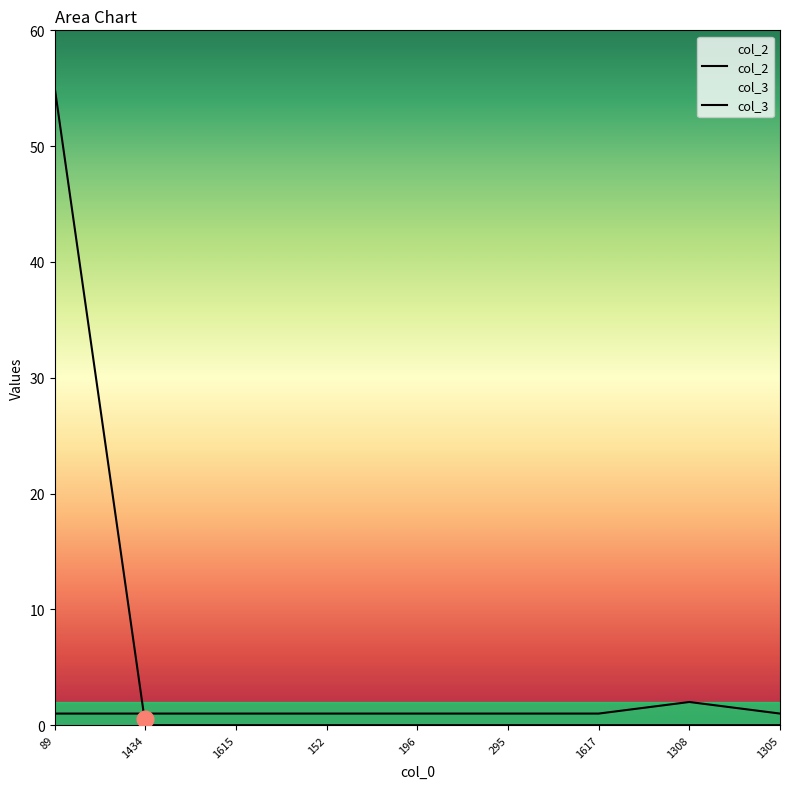

Is the value of col_2 at 1305 greater than the value of col_3 at 1308?

Yes